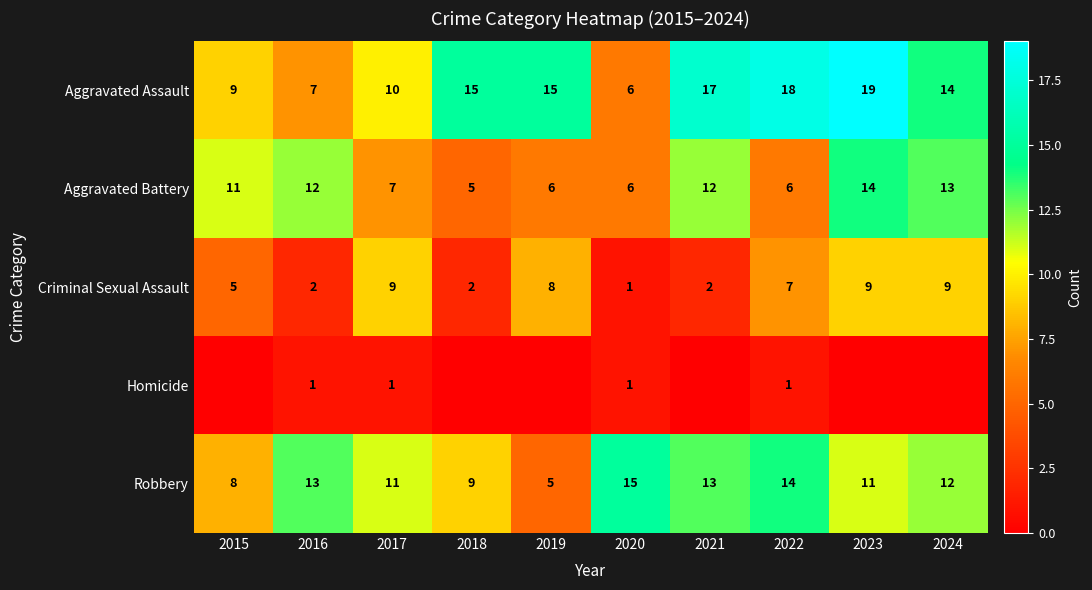

What is the maximum value shown in the chart?

19